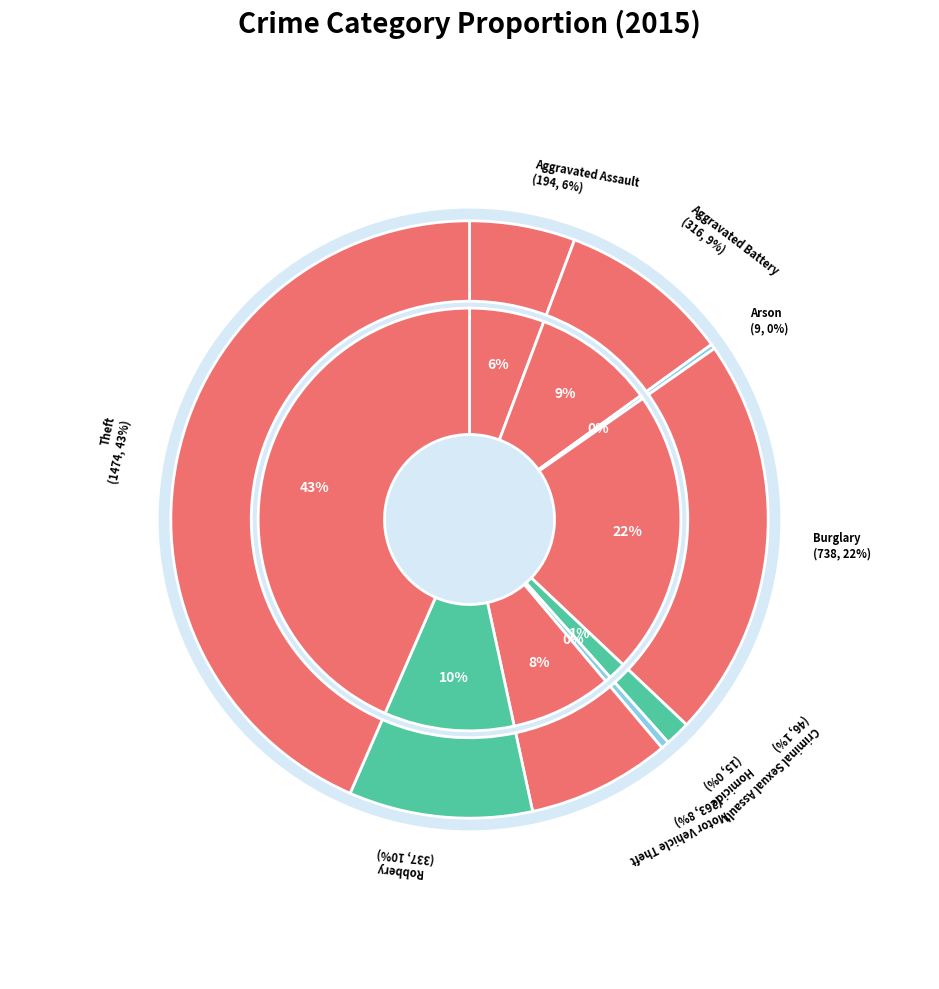

What percentage is the Aggravated Battery slice, to the nearest percent?

9%